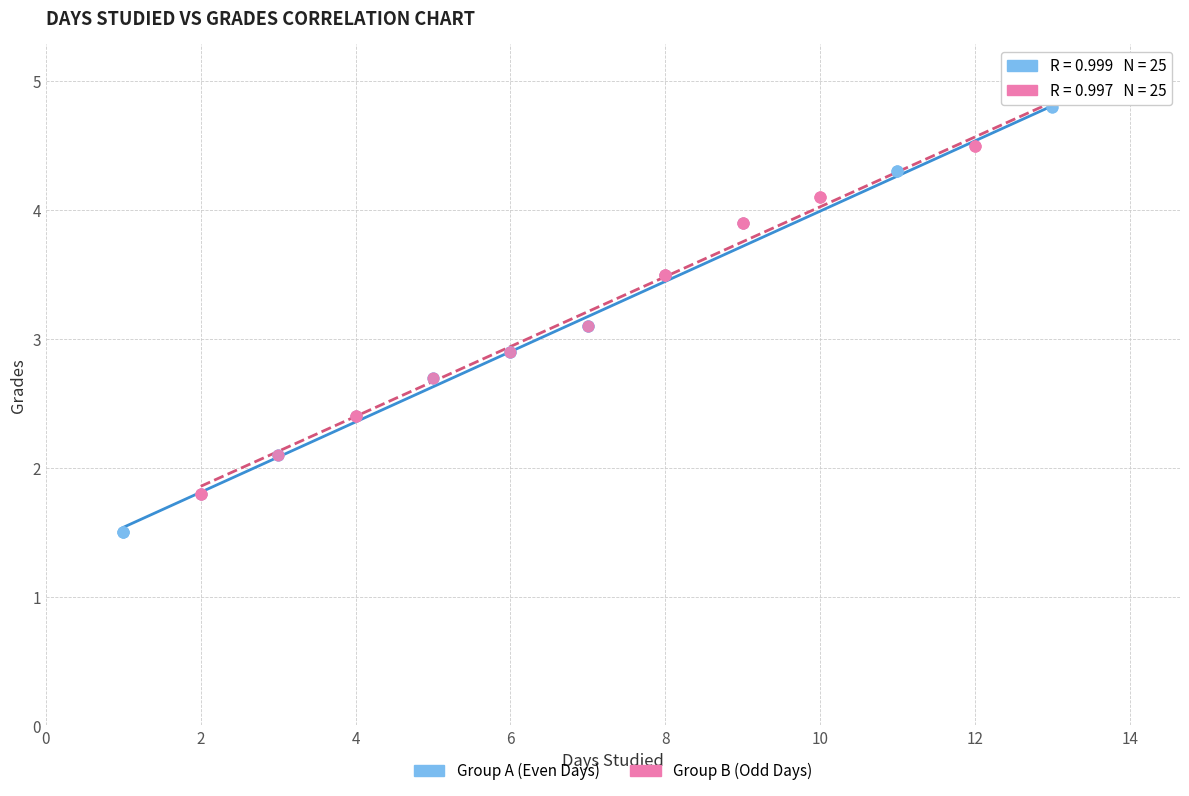

Which series contains the lowest Y value?

Group A (Even Days)